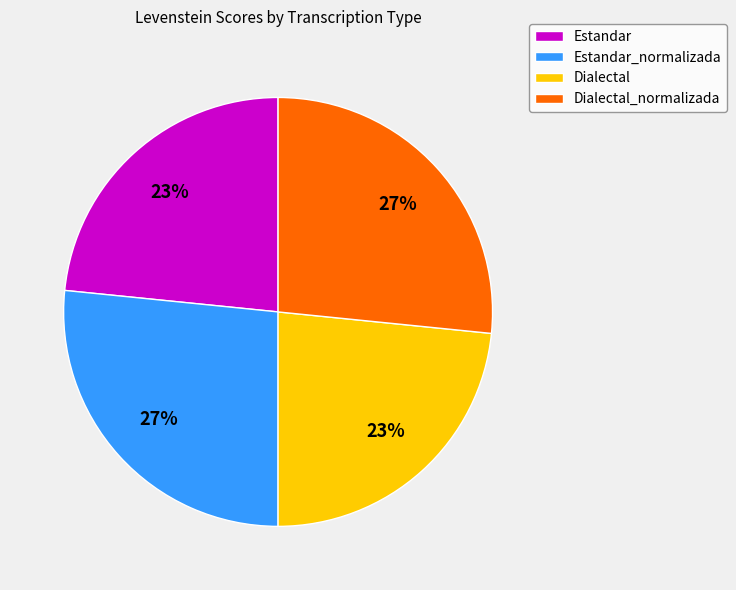

What percentage is the Estandar_normalizada slice, to the nearest percent?

27%